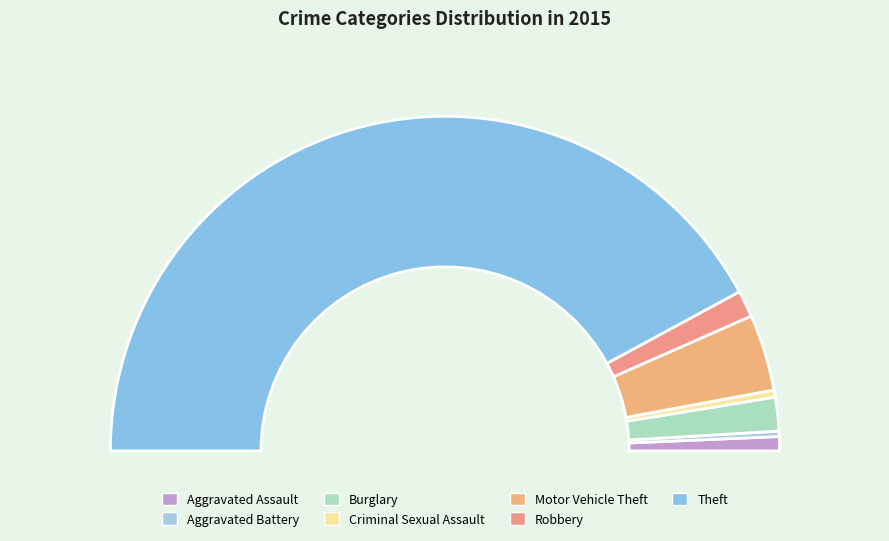

How many segments does this pie chart have?

7